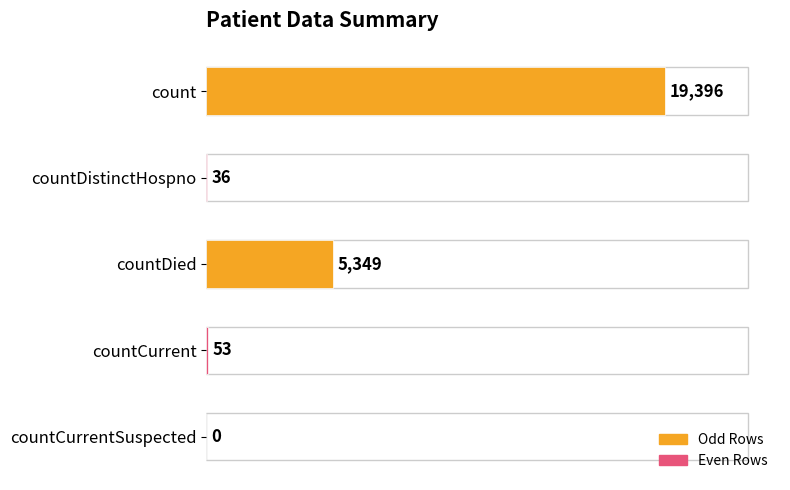

How many categories are shown in the chart?

5